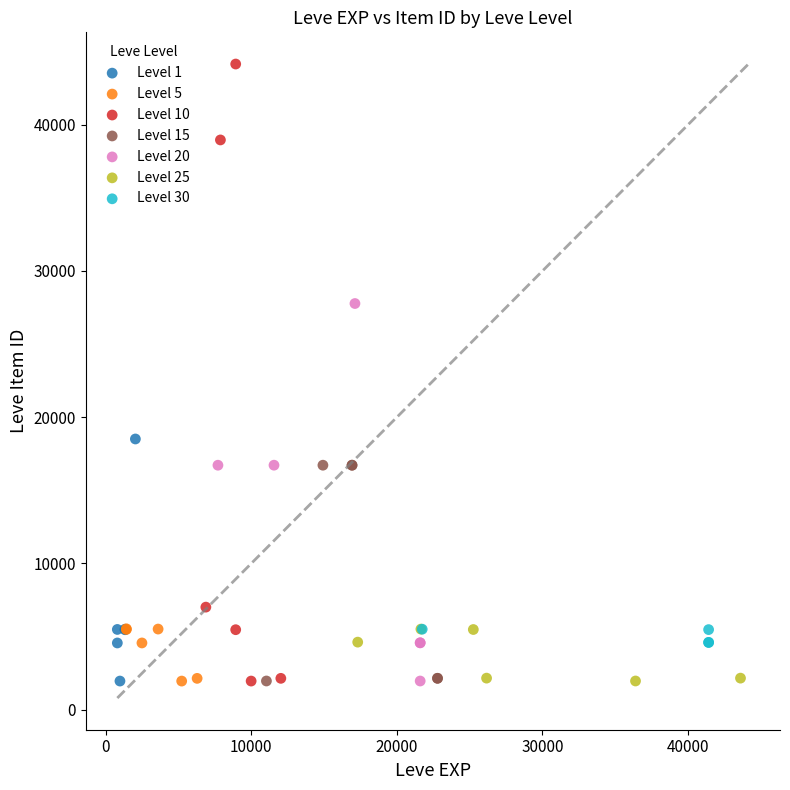

Which series reaches the maximum Y coordinate?

Level 10